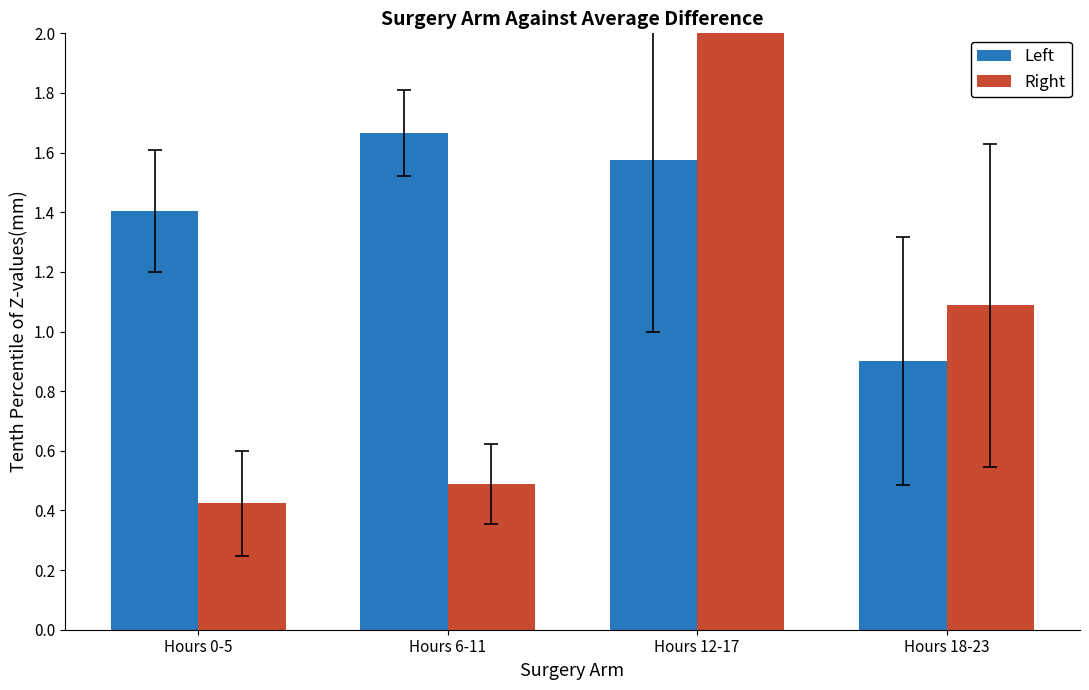

What is the value of the Right bar at the 1st from the left?

0.4